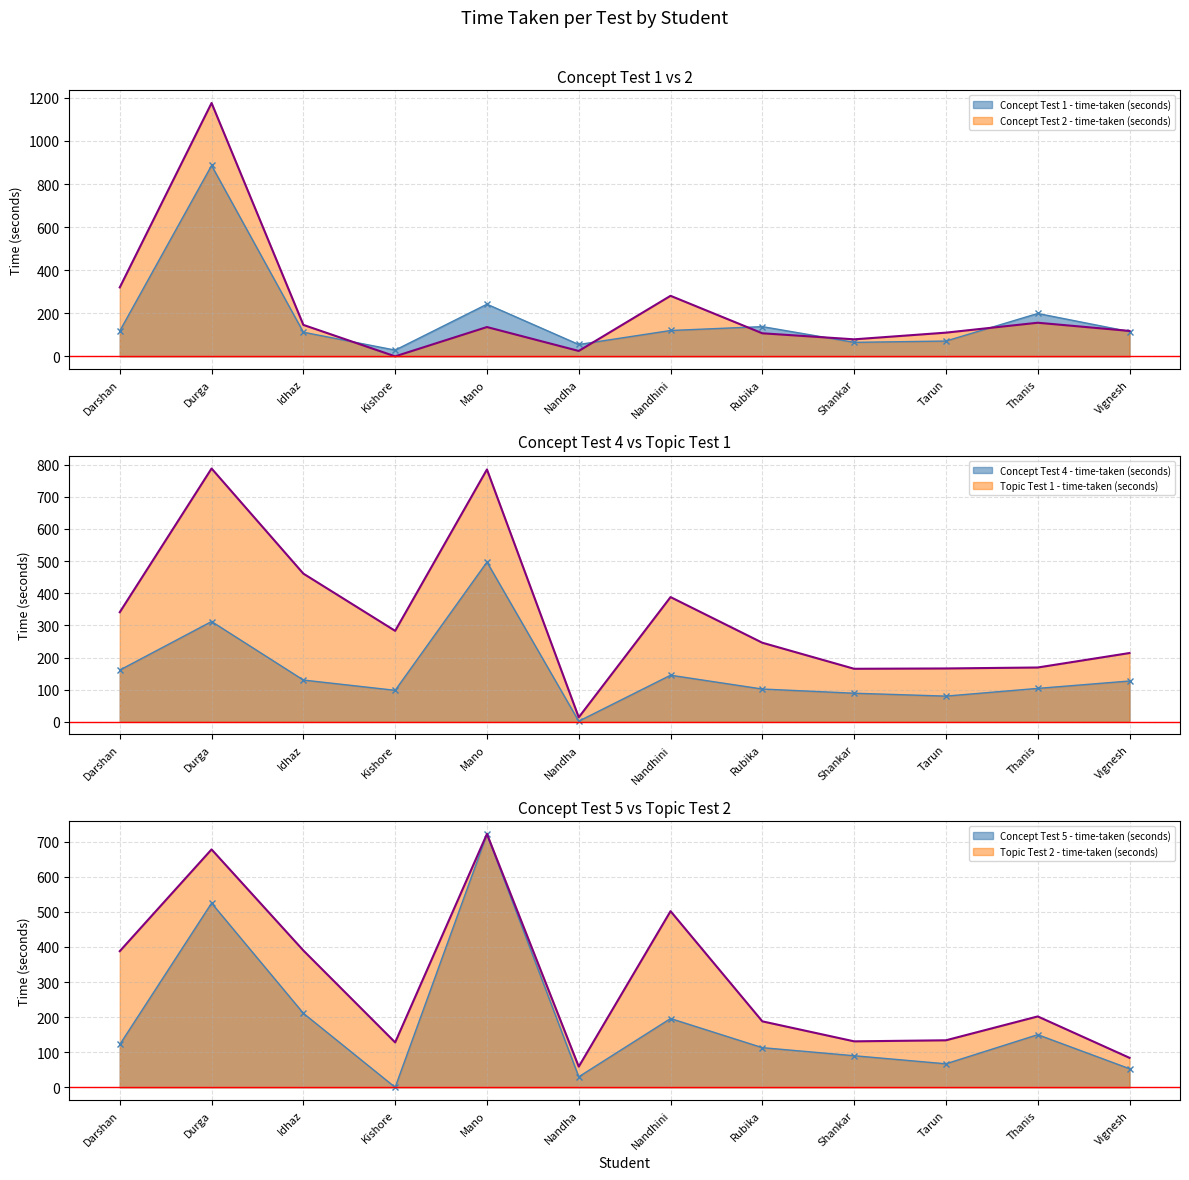

What is the approximate value of Concept Test 2 - time-taken (seconds) at Rubika, to the nearest 10?

110